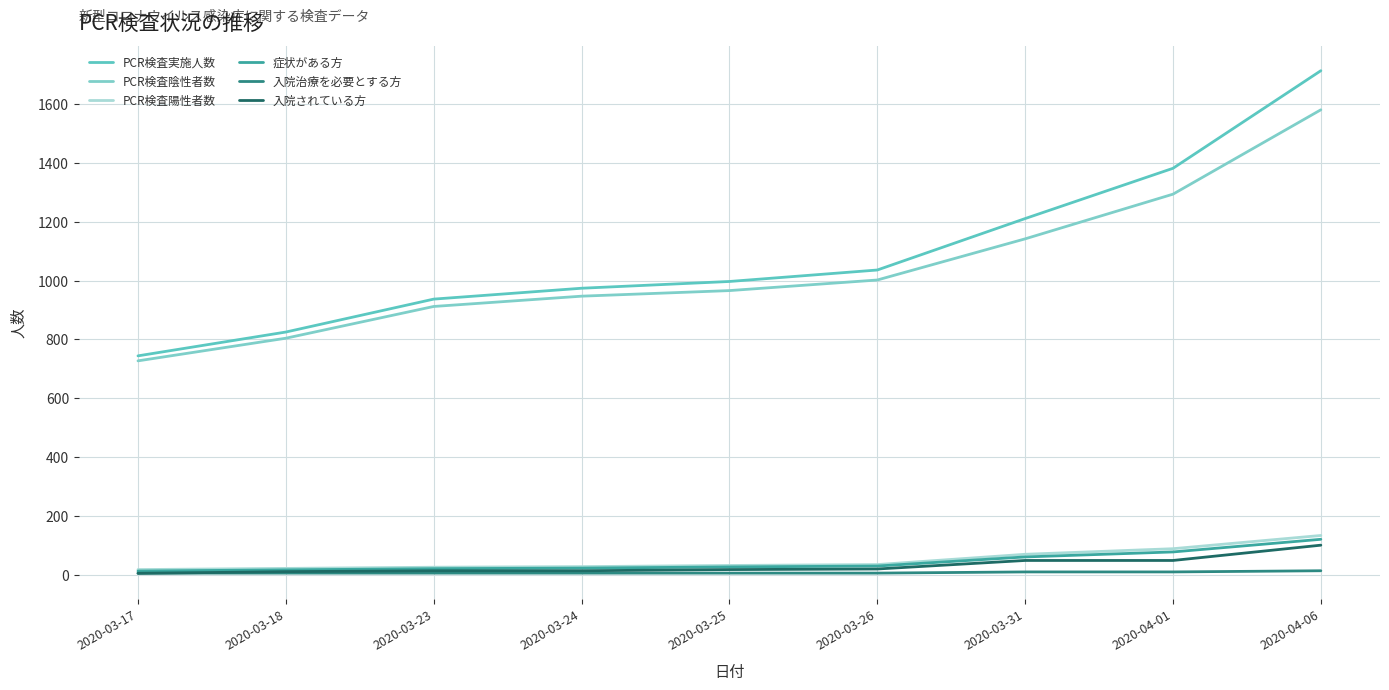

Which label corresponds to the smallest value in the chart?

2020-03-17